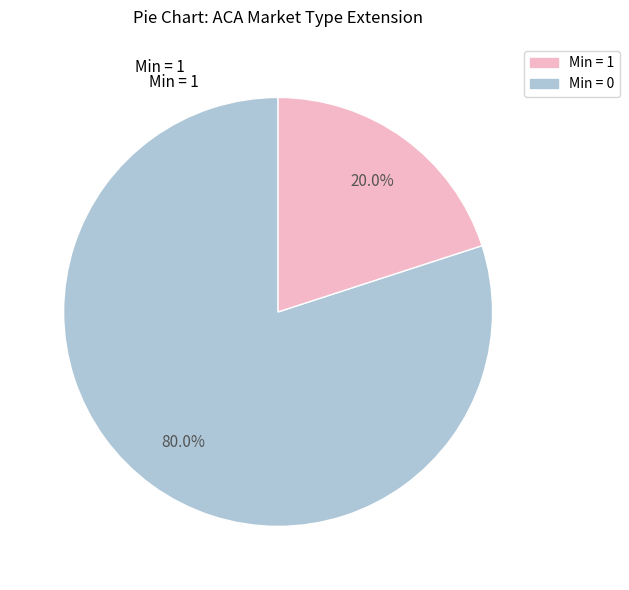

Is there any slice that represents more than half of the pie?

Yes